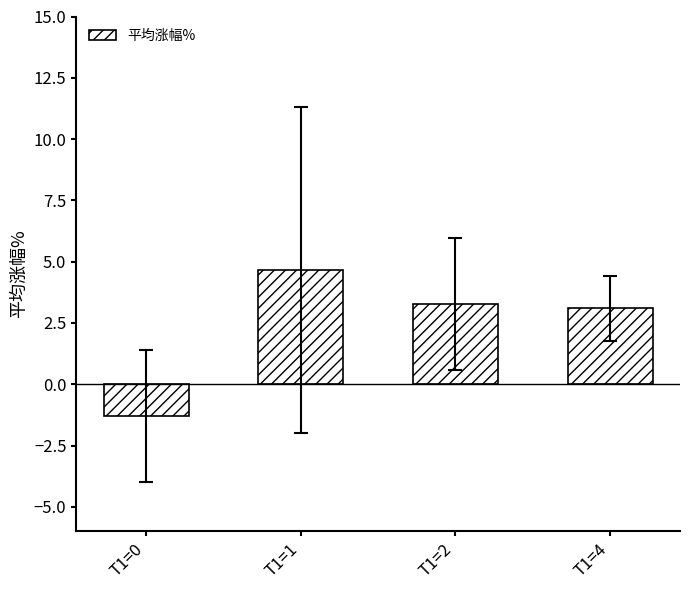

Reading left to right, transcribe all the data shown in this chart.

-1.3	4.7	3.3	3.1